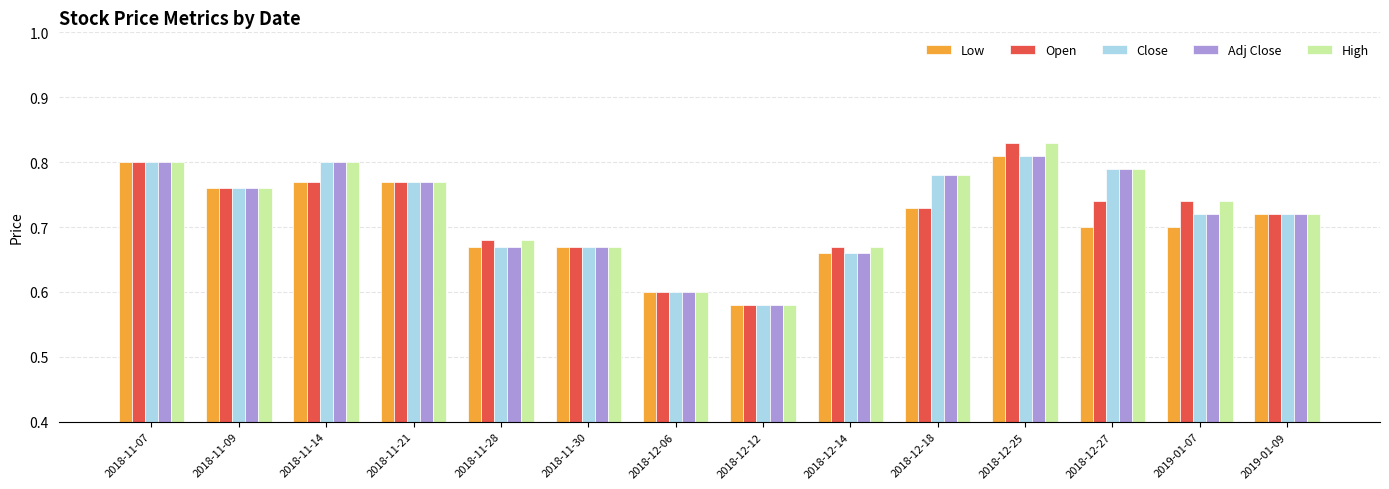

At how many categories does at least one series exceed 0?

14